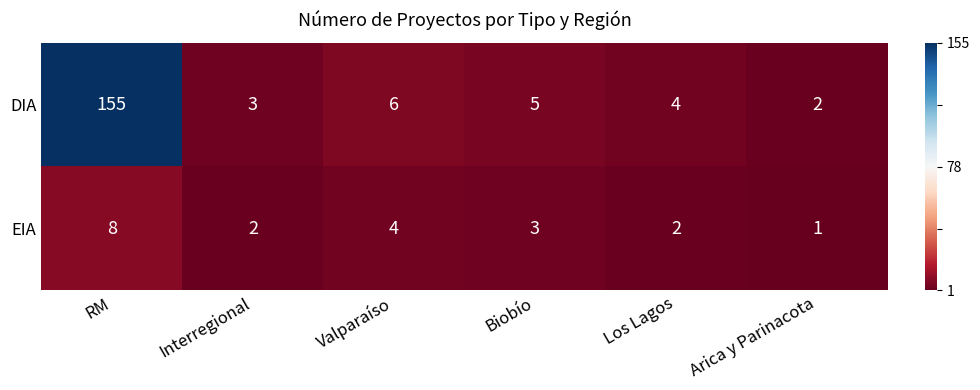

Where does the EIA series first go above 3?

RM